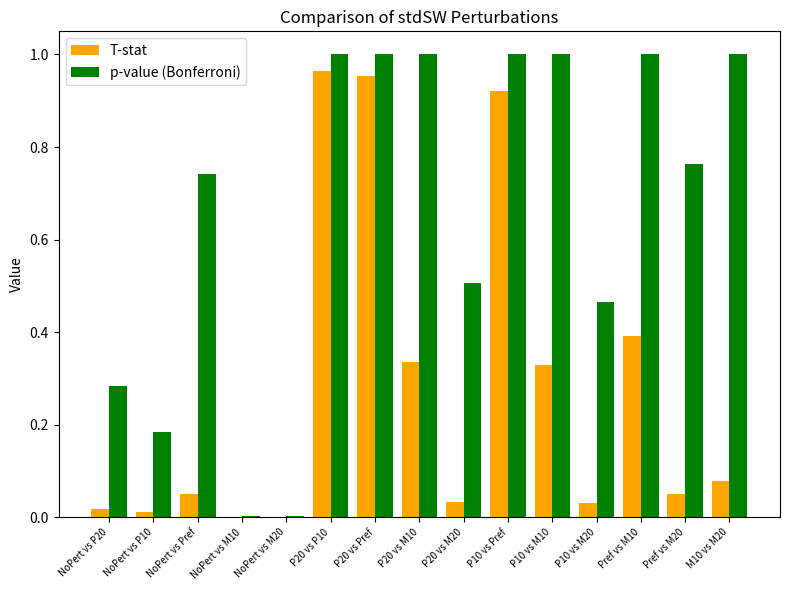

Which series has the largest total across all categories?

p-value (Bonferroni)